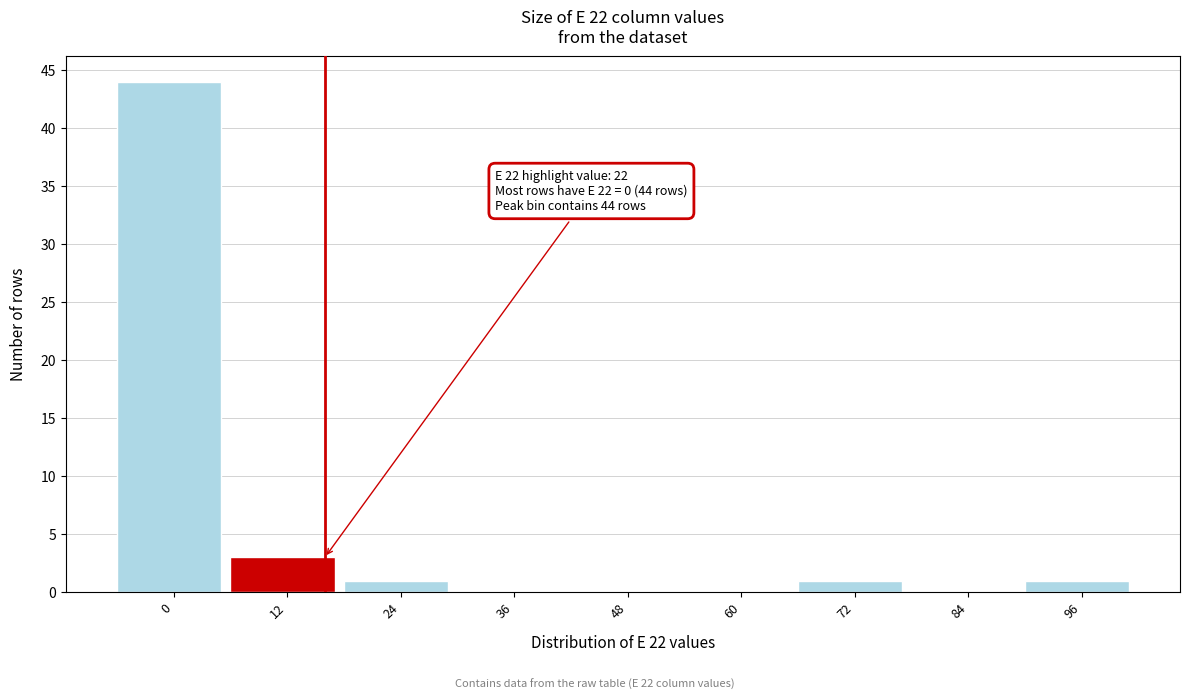

Reading left to right, transcribe all the data shown in this chart.

0=44	12=3	24=1	36=0	48=0	60=0	72=1	84=0	96=1